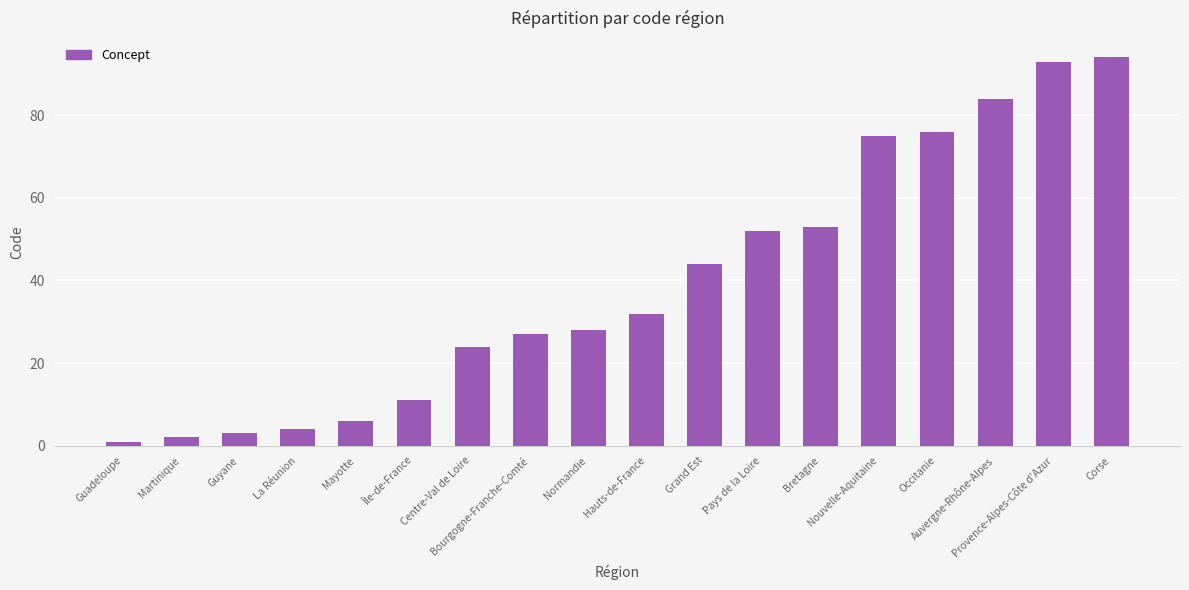

Rank the categories by value from lowest to highest.

Guadeloupe, Martinique, Guyane, La Réunion, Mayotte, Île-de-France, Centre-Val de Loire, Bourgogne-Franche-Comté, Normandie, Hauts-de-France, Grand Est, Pays de la Loire, Bretagne, Nouvelle-Aquitaine, Occitanie, Auvergne-Rhône-Alpes, Provence-Alpes-Côte d'Azur, Corse